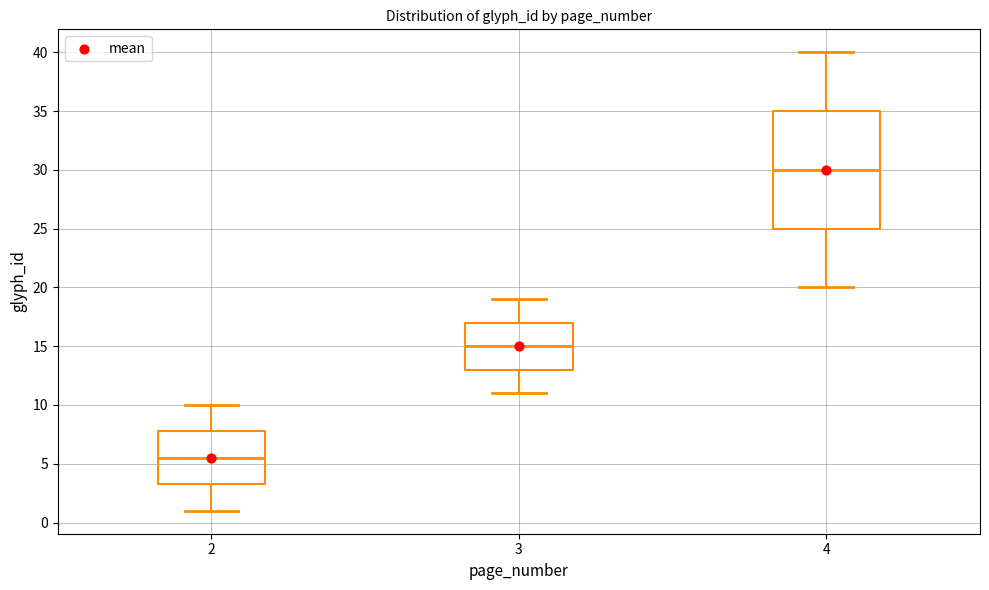

Comparing the boxes themselves (not the whiskers), which one is the tallest?

4